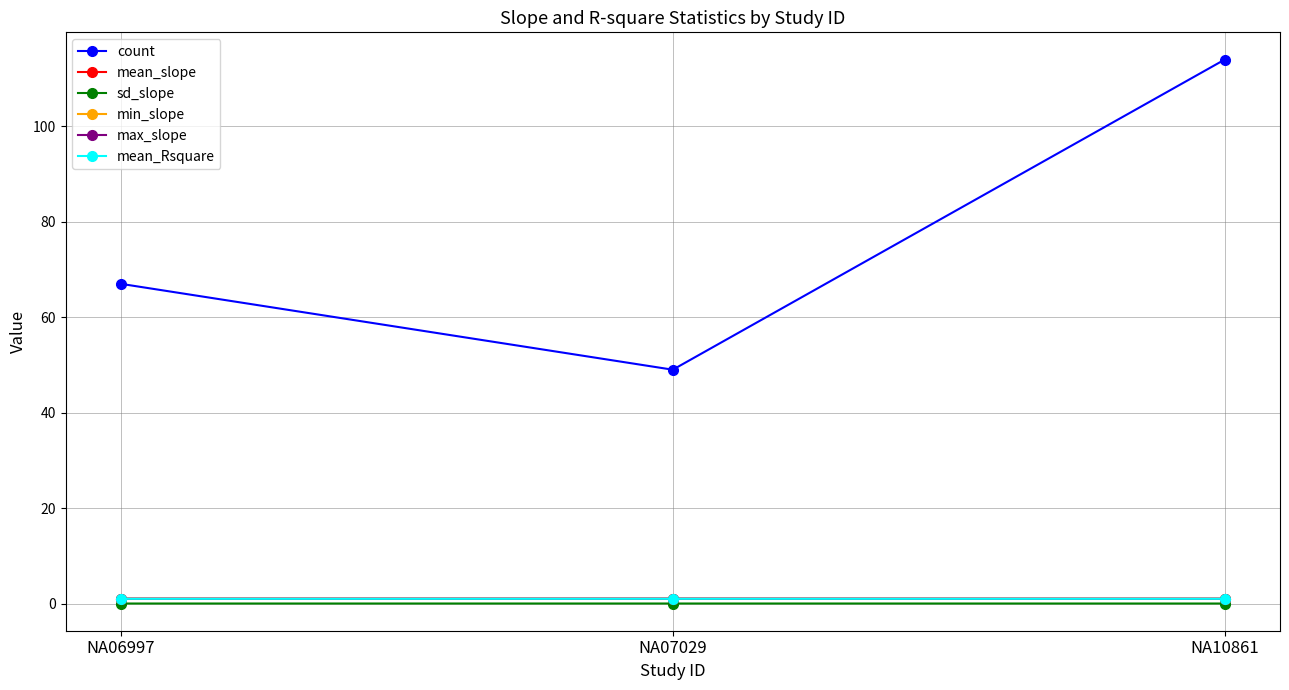

Read the min_slope value at NA06997.

1.0